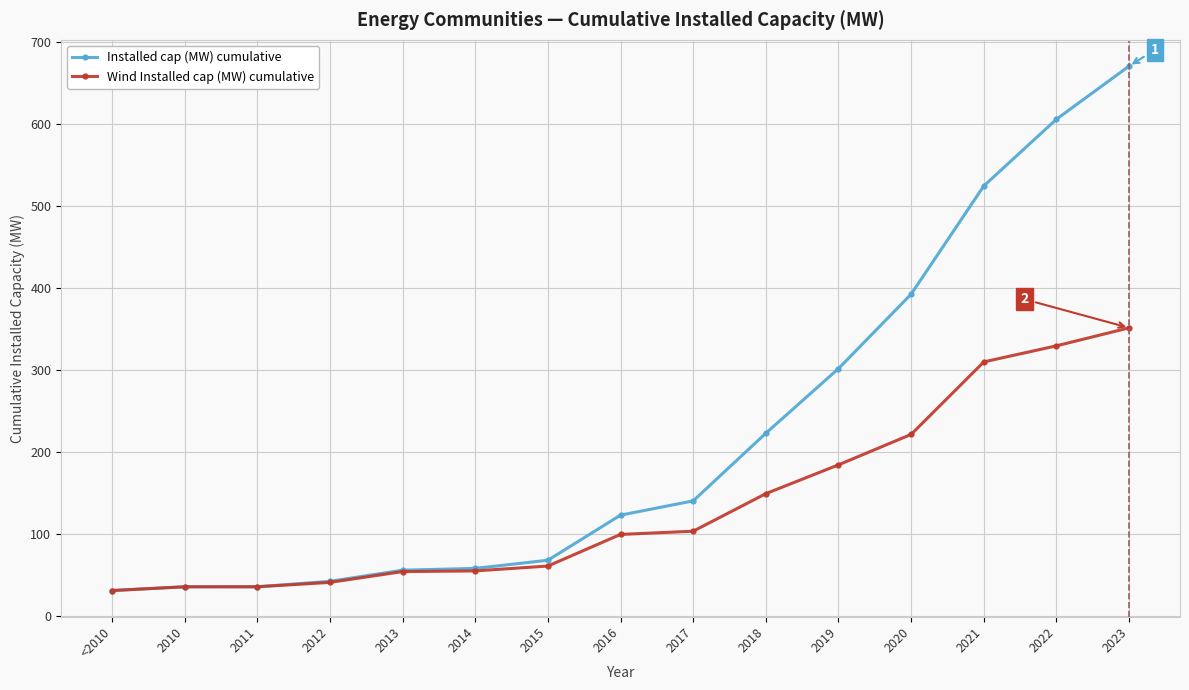

How many series are shown in this chart?

2